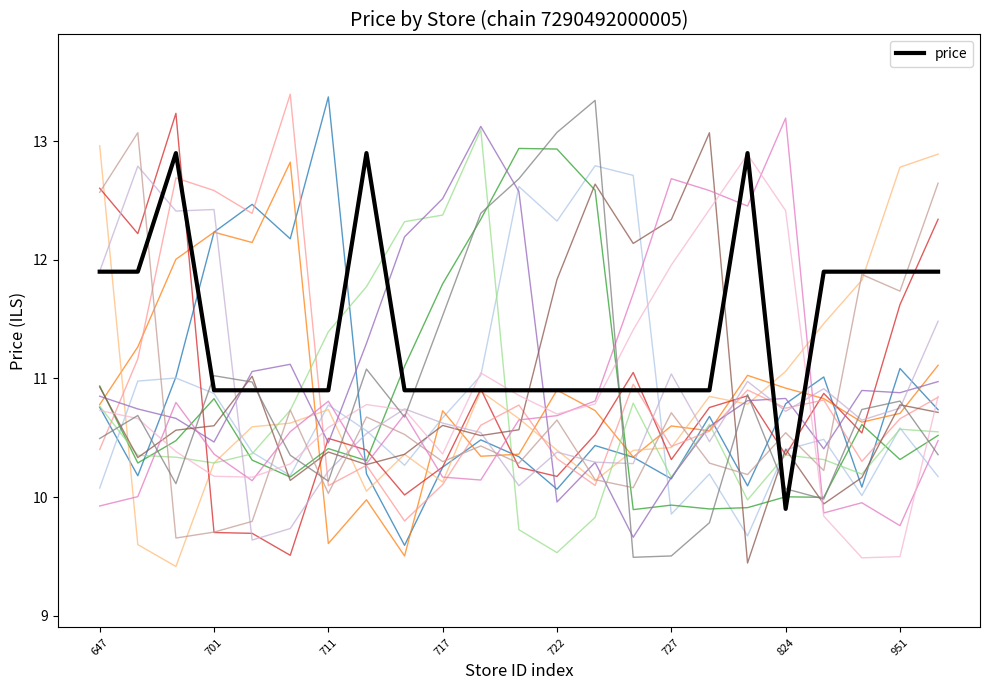

Is it true that the value at 724 is 3.3?

False